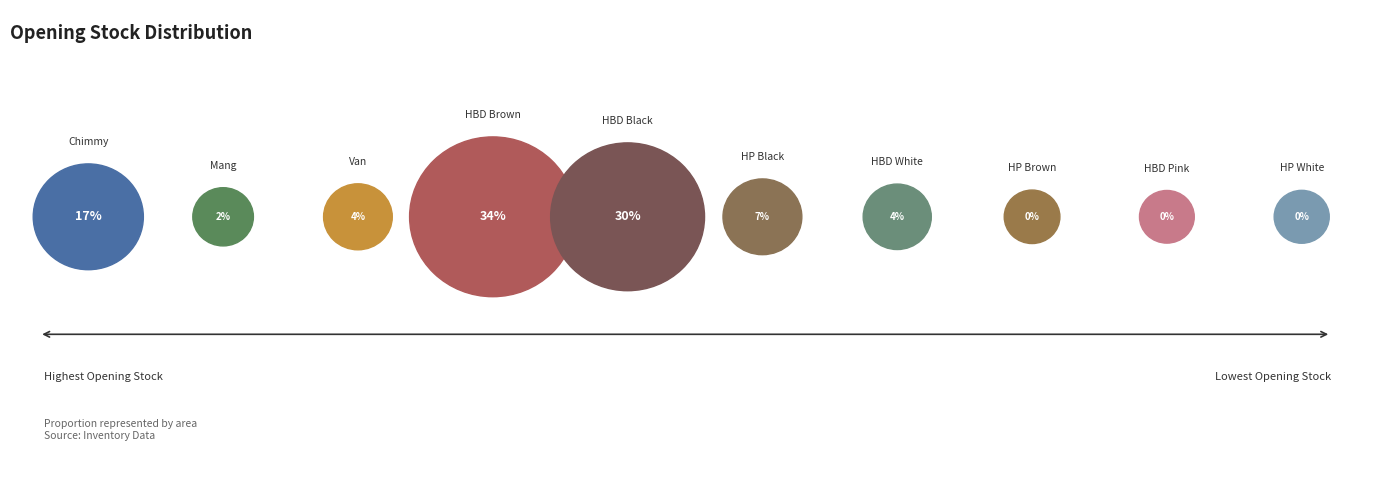

Between HP White MB and HP Black MB, which is larger?

HP Black MB